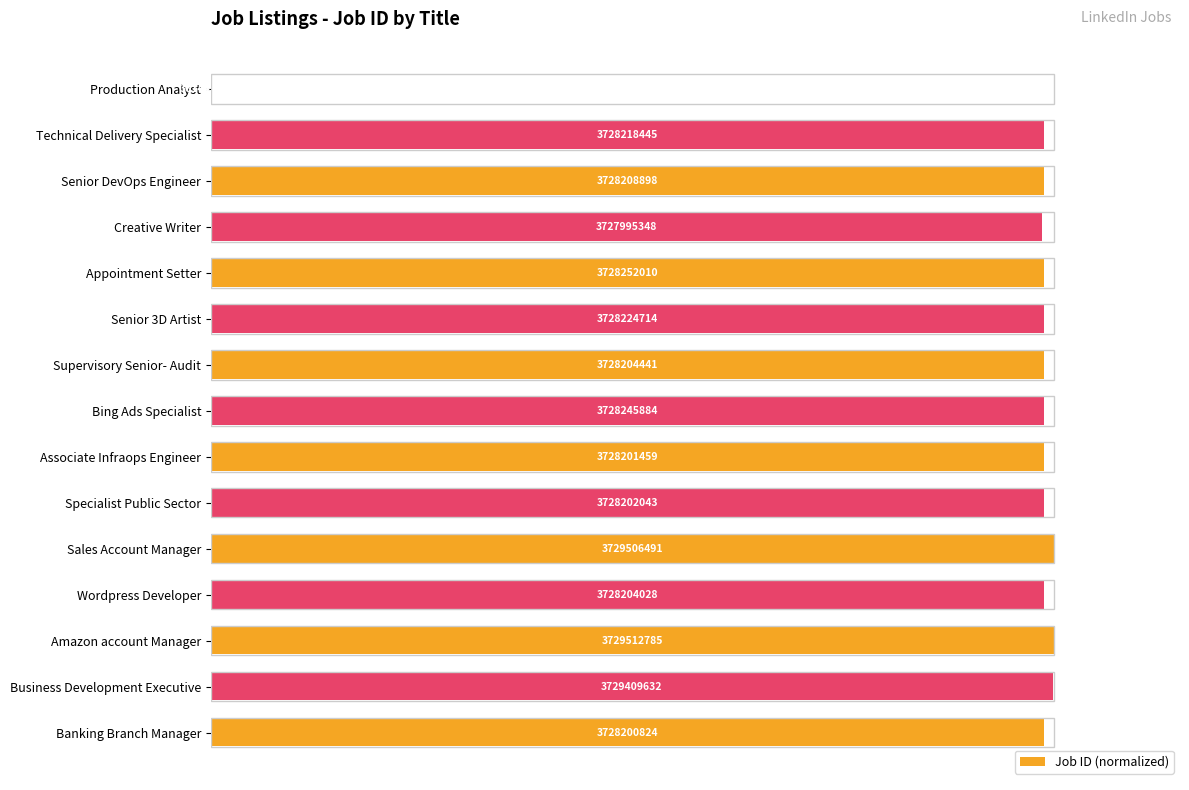

Are the bars horizontal?

Yes